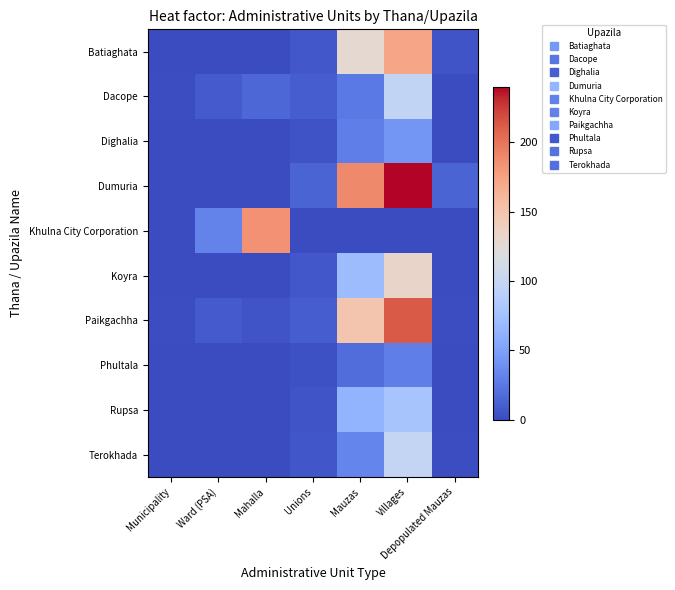

Rank the series at Municipality from highest to lowest value.

Dacope, Paikgachha, Batiaghata, Dighalia, Dumuria, Khulna City Corporation, Koyra, Phultala, Rupsa, Terokhada